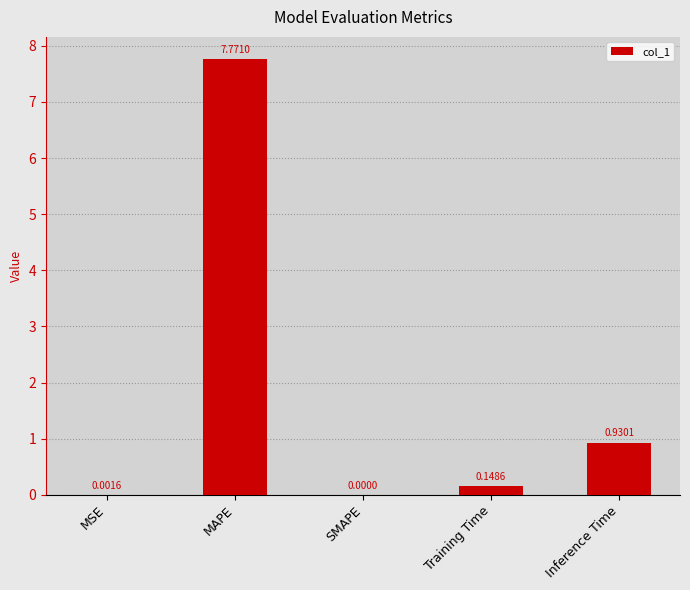

Count the number of values greater than 0.

4